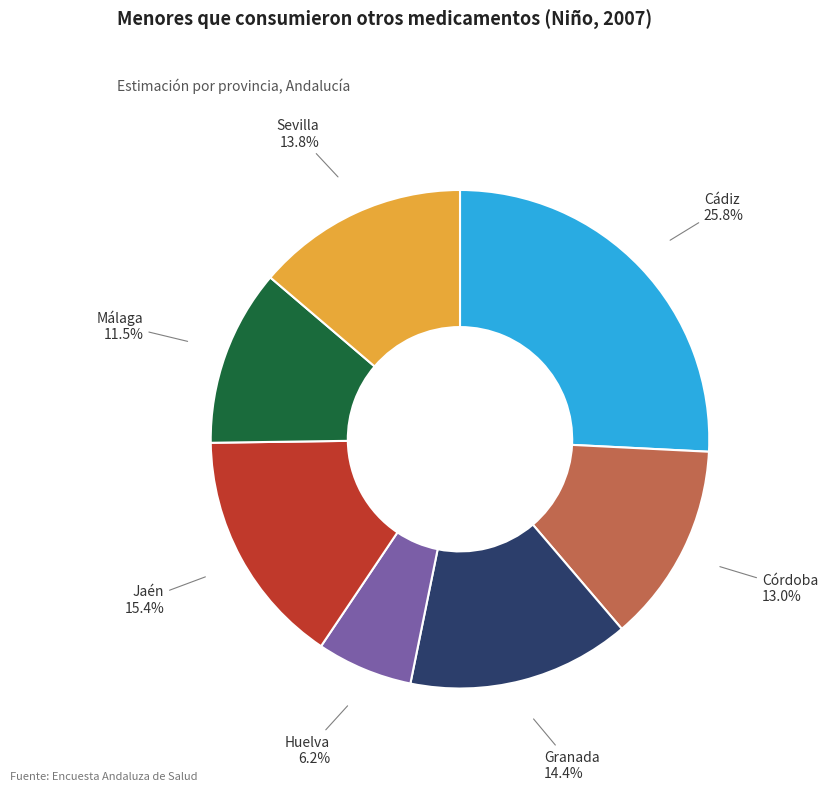

To the nearest percent, what is the average slice percentage?

14%